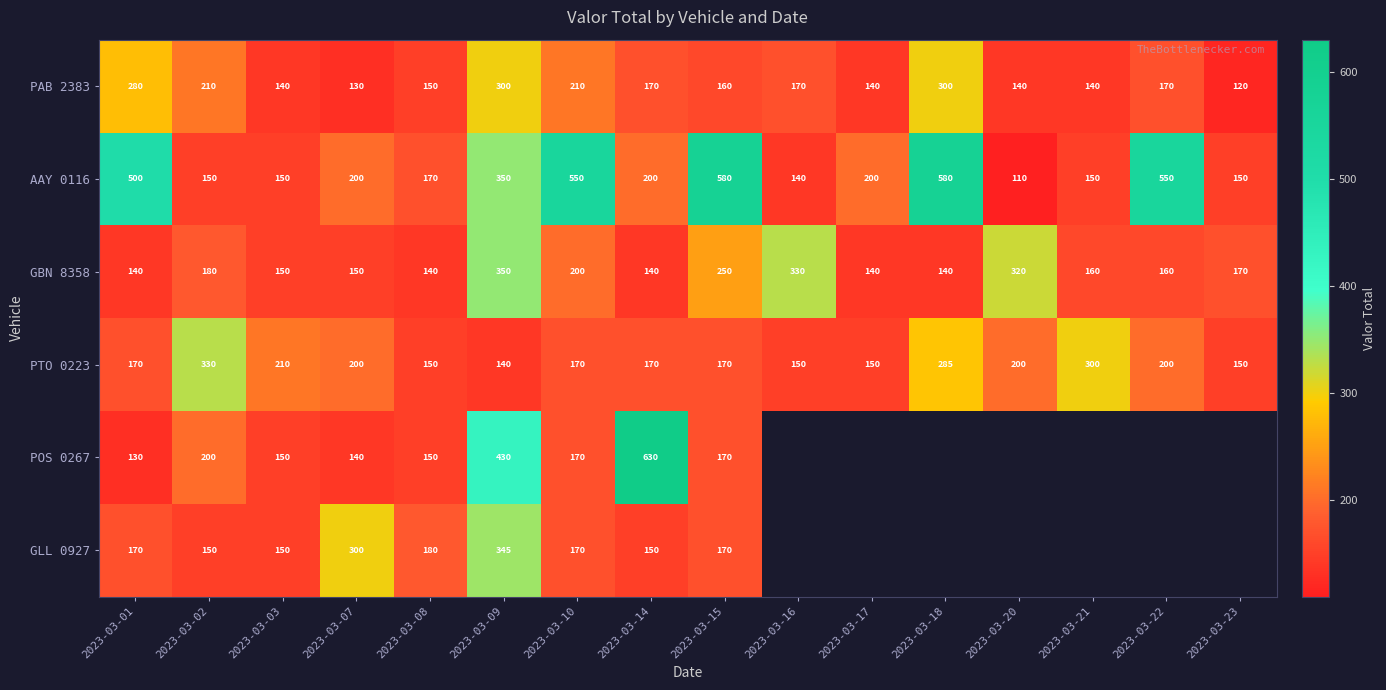

How many series are shown in this chart?

6